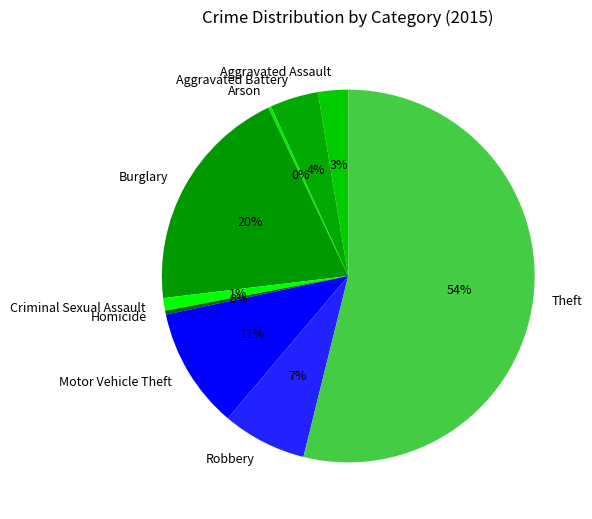

Approximately how many times larger is the value at Criminal Sexual Assault compared to Homicide?

3.2